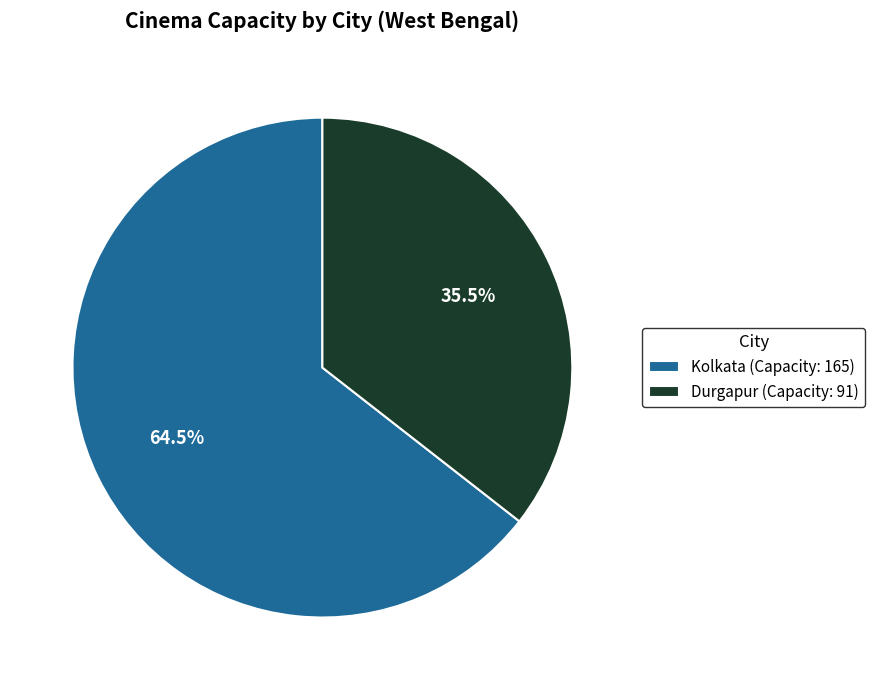

Does Kolkata represent more than half of the total?

Yes